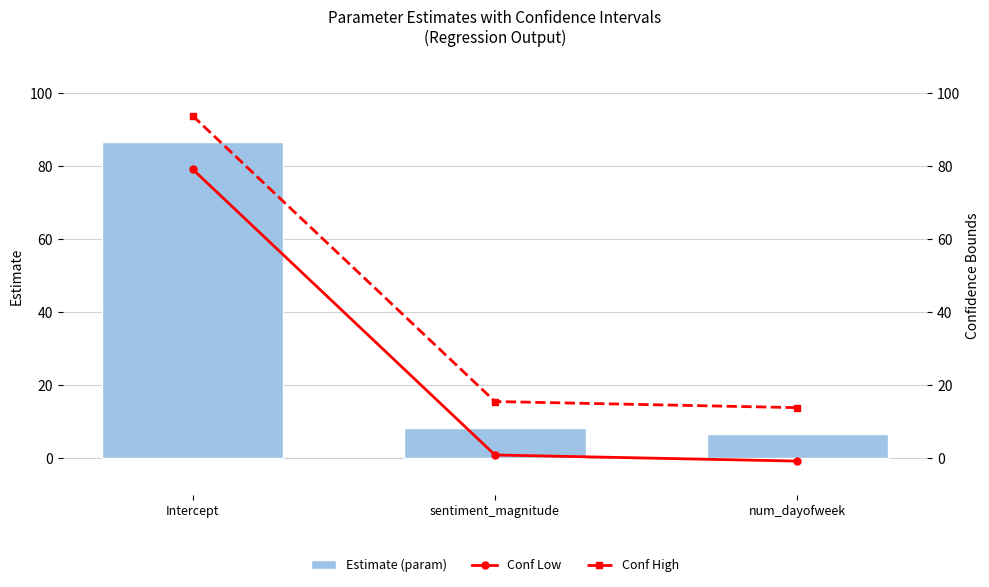

Between Intercept and num_dayofweek, which series saw the biggest shift?

Conf Low